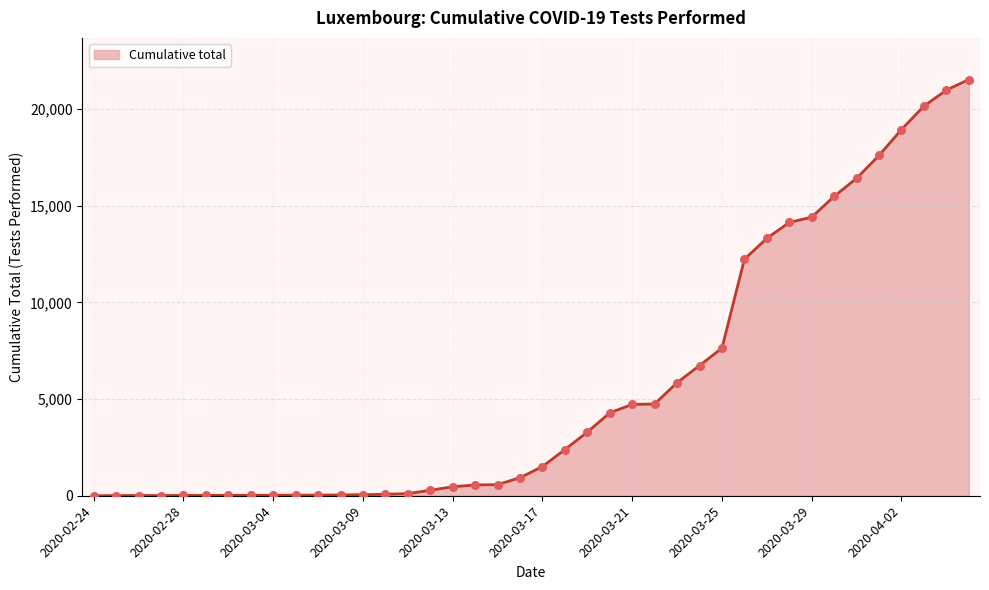

What is the maximum value shown in the chart?

21529